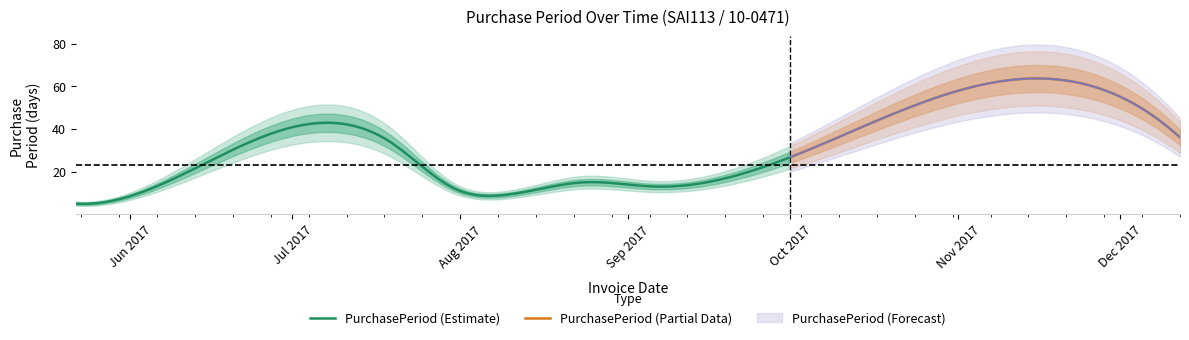

True or false: the data shows 61 at 2017-11-06.

True